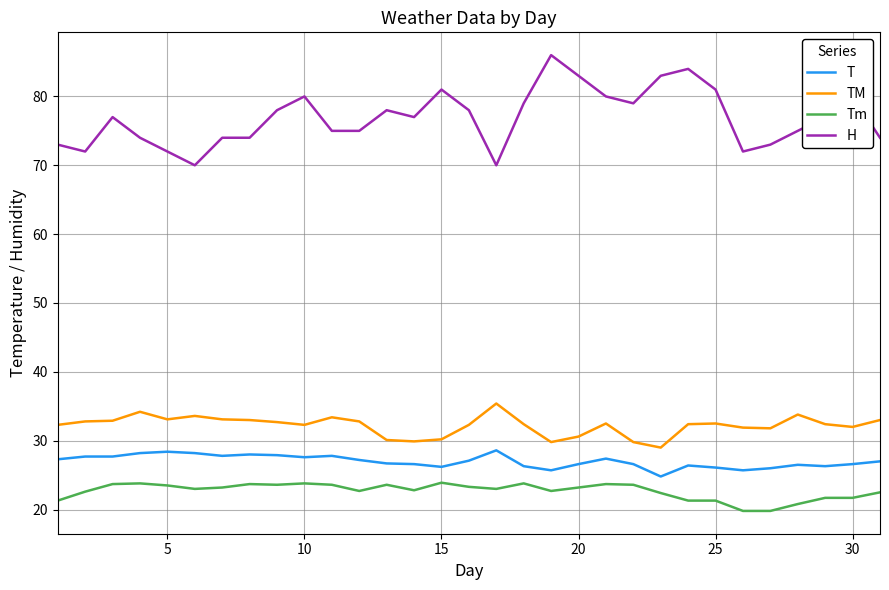

List the series in order of their peak value, lowest first.

Tm, T, TM, H